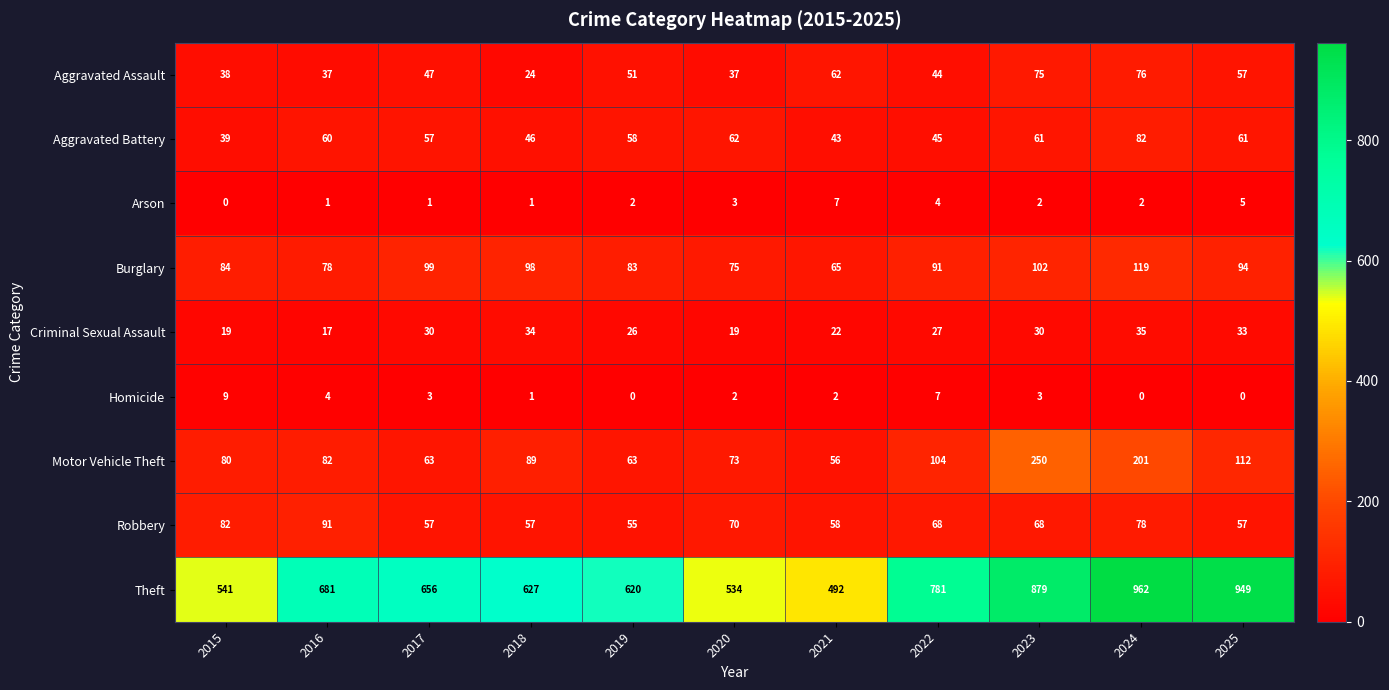

At which label does Homicide reach its peak?

2015